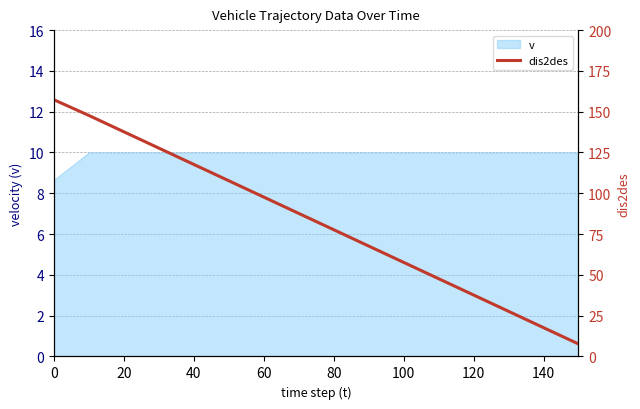

How many data points does each series have?

16